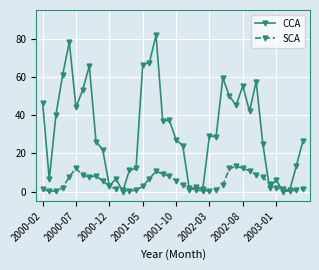

Which series has the largest total across all categories?

CCA